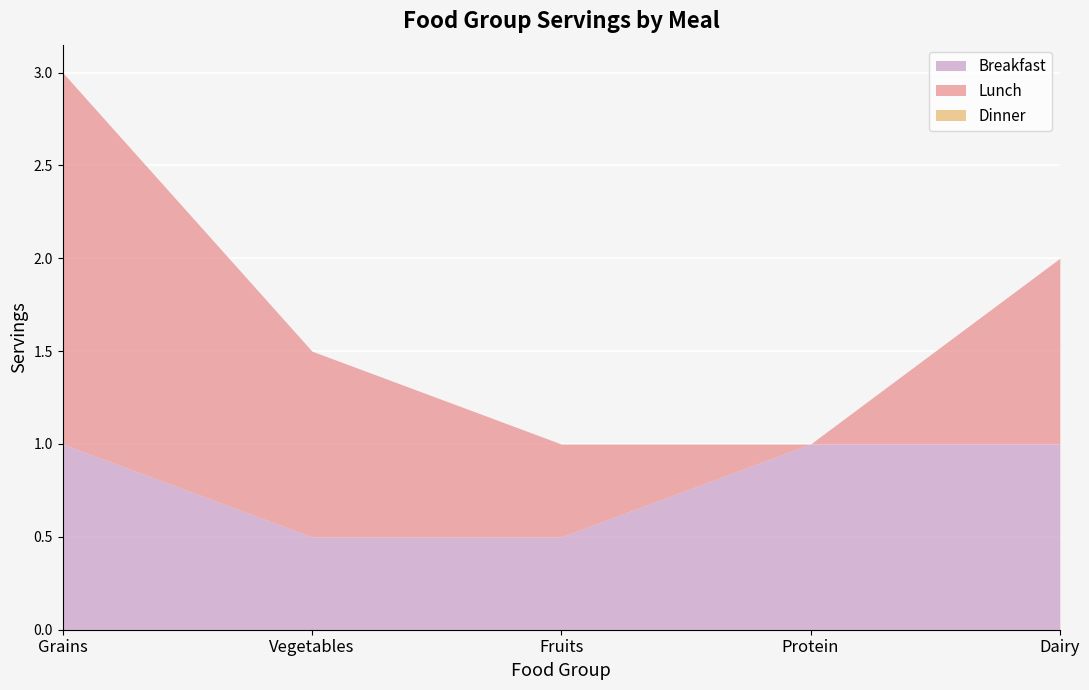

Between Vegetables and Dairy, which series saw the biggest shift?

Breakfast